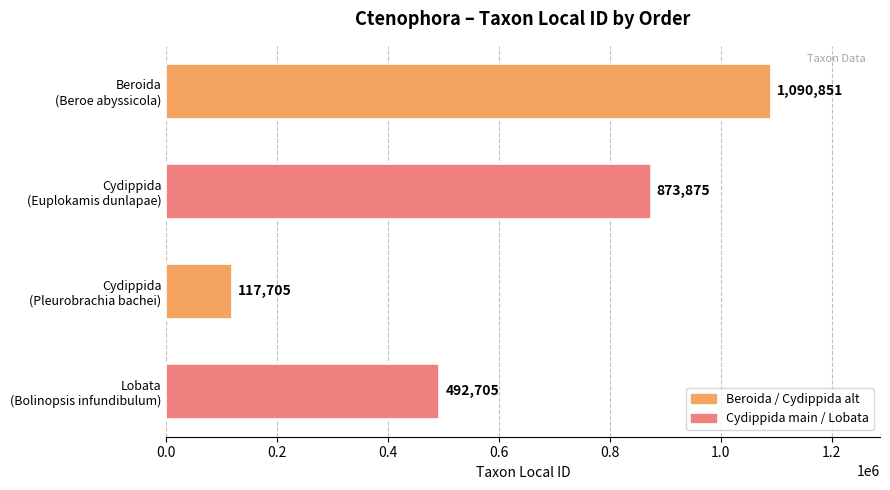

What is the sum of all values?

2575136